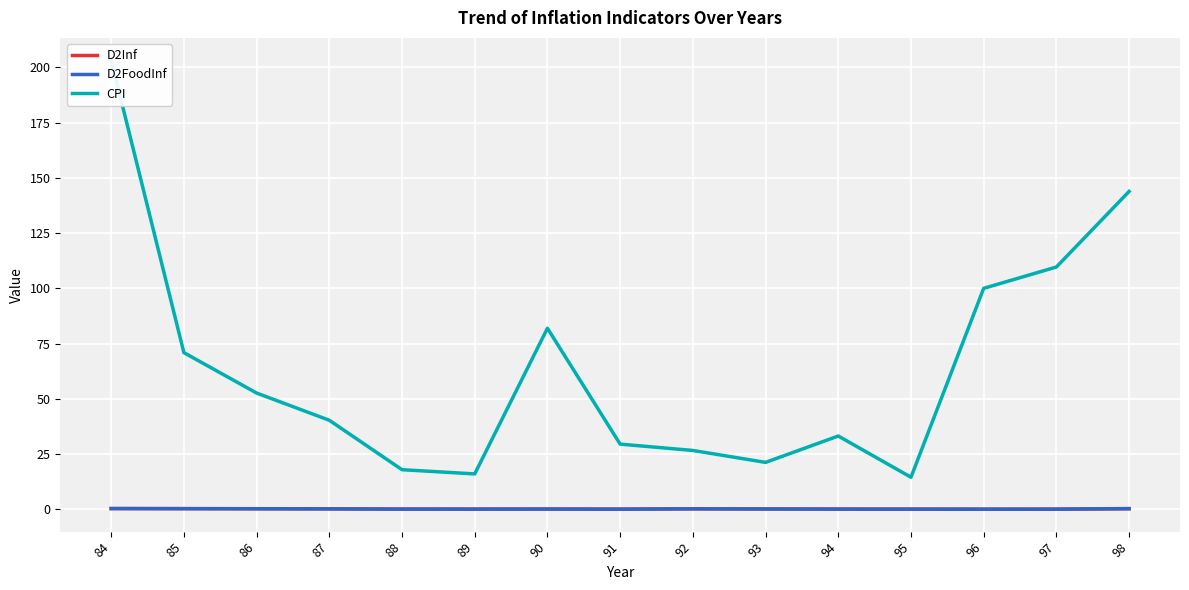

At which category is the sum across all series the highest?

84